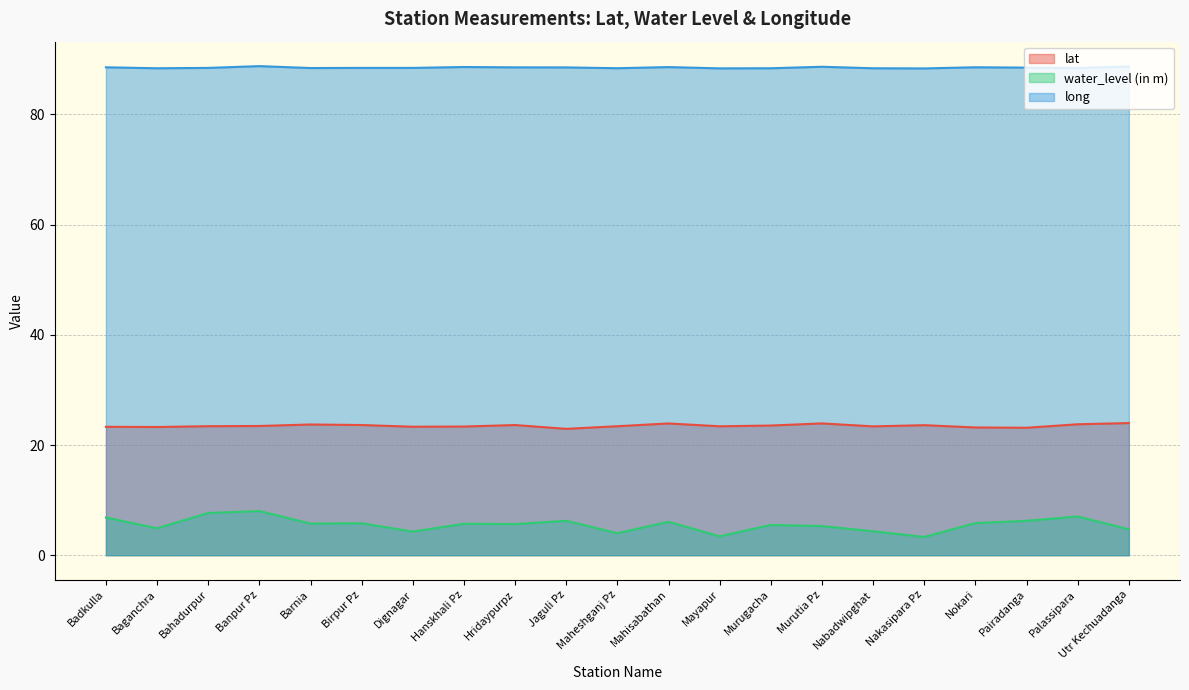

Read the water_level (in m) value at Mayapur.

3.4